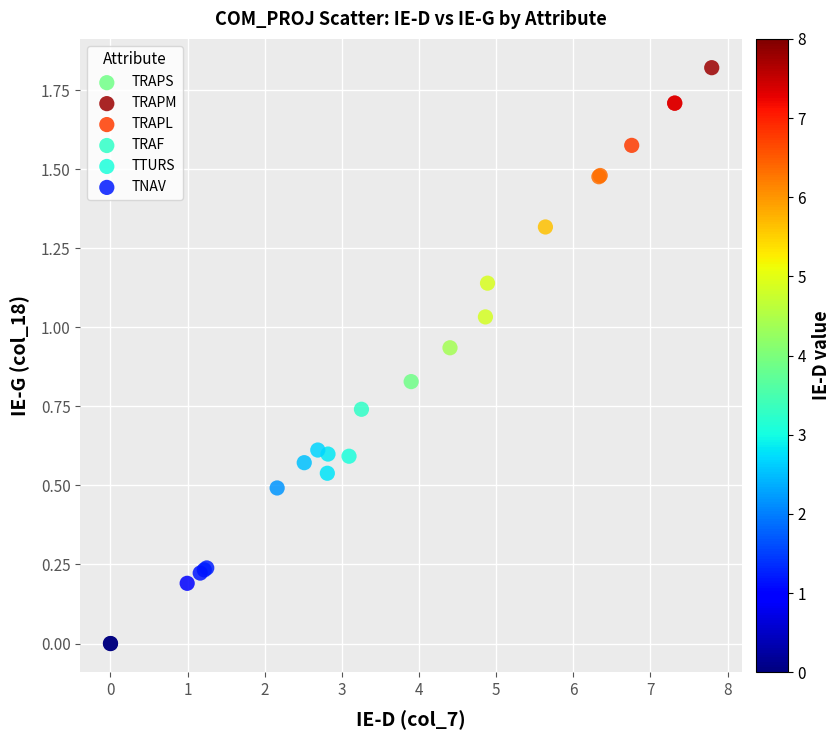

Which series contains the lowest Y value?

TTURS